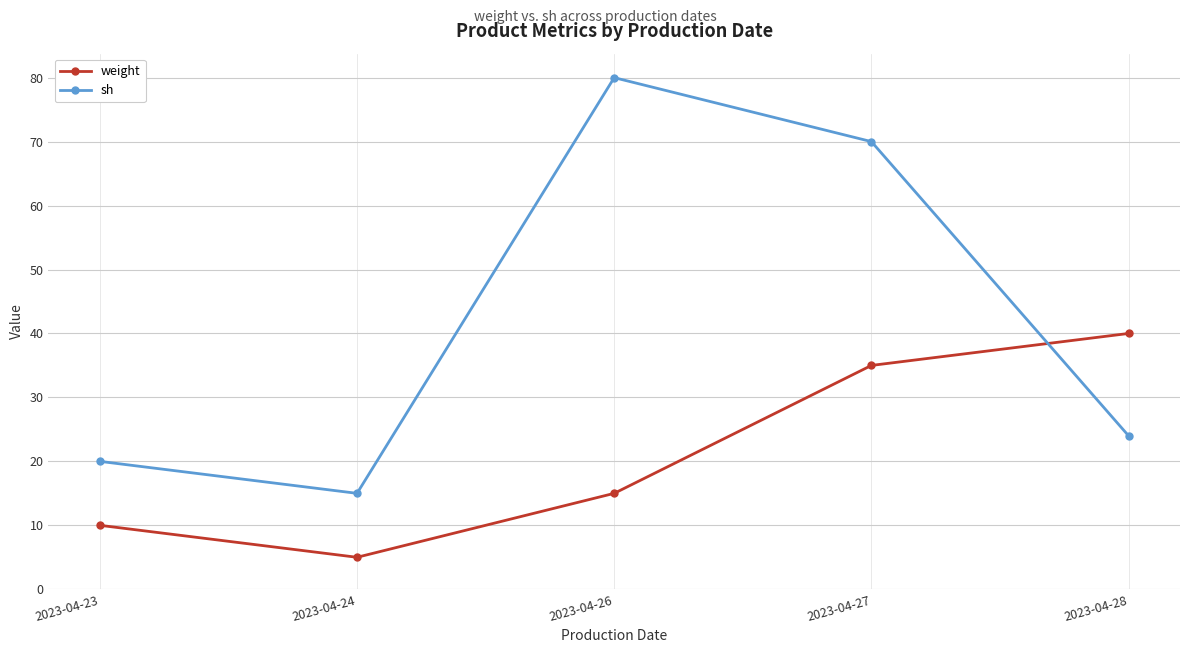

What is the value of the weight point at the 4th from the left?

35